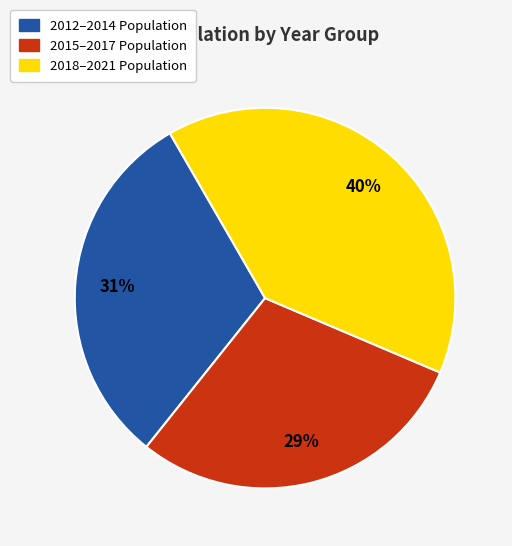

Is there any slice that represents more than half of the pie?

No